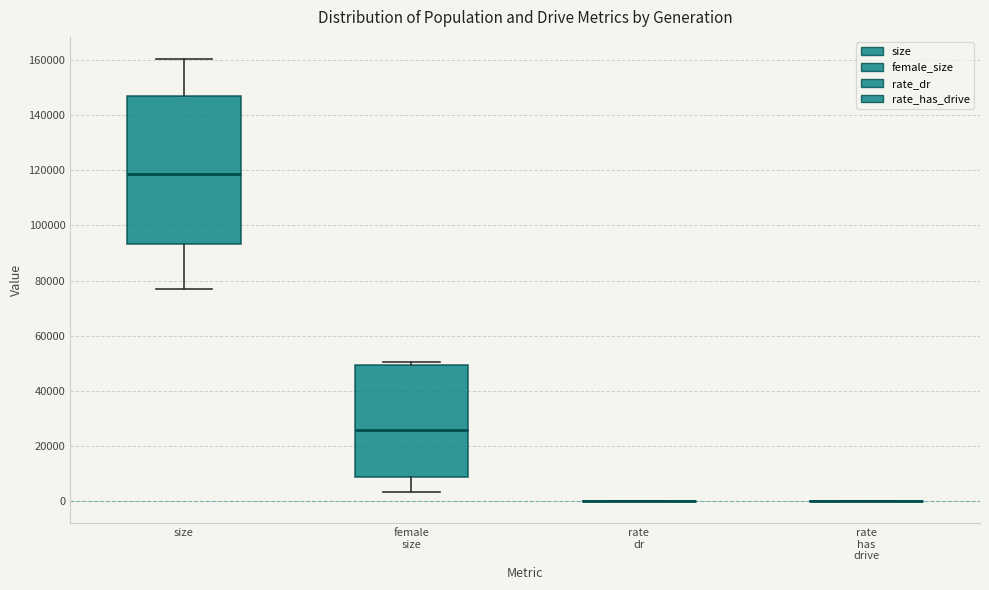

Reading left to right, read every box against the y-axis: the position of its median line, the range the box covers, and the ends of its whiskers. The values are not printed on the chart, so give them approximately, as read against the axis.

size: median 118000, box 94000 to 148000, whiskers 78000 to 160000
female size: median 26000, box 8000 to 50000, whiskers 4000 to 50000 (just above the box's upper edge)
rate dr: box collapsed to a line at 0, whiskers 0 to 0
rate has drive: box collapsed to a line at 0, whiskers 0 to 0